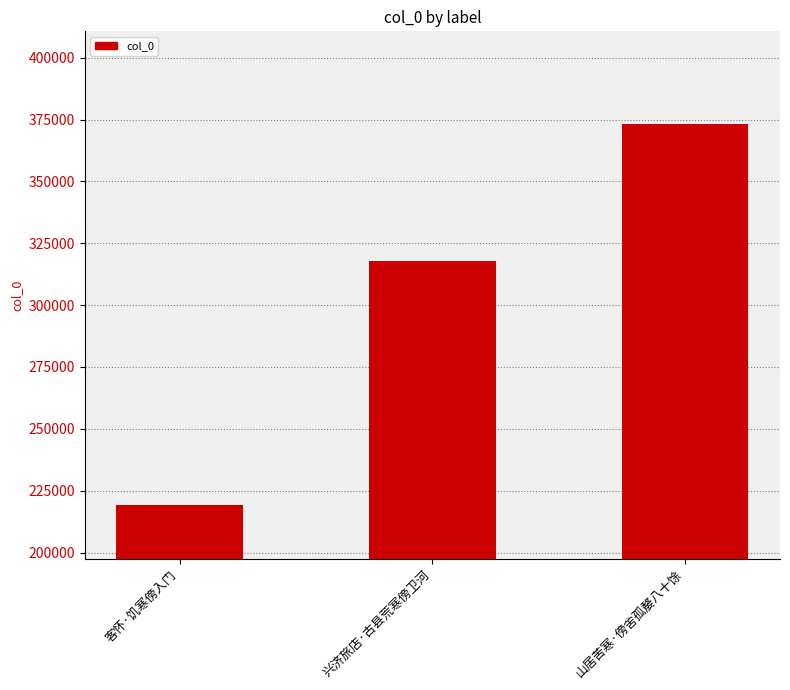

How many bars are there in total?

3